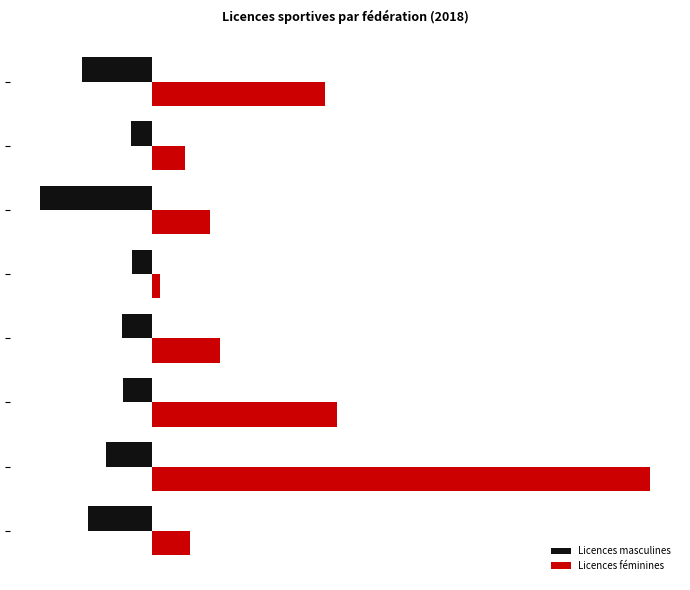

What are all the series names shown in the legend?

Licences masculines, Licences féminines